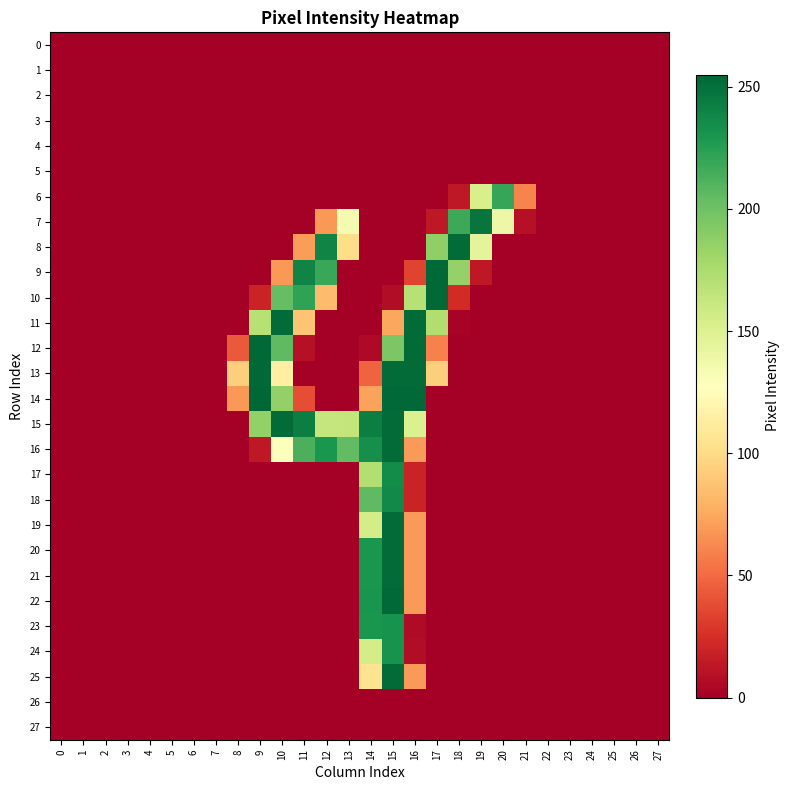

Which has a higher value, 18 or 27?

18